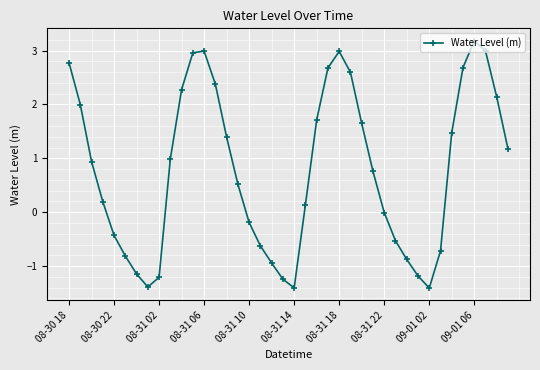

What is the difference between the maximum and minimum values?

4.6